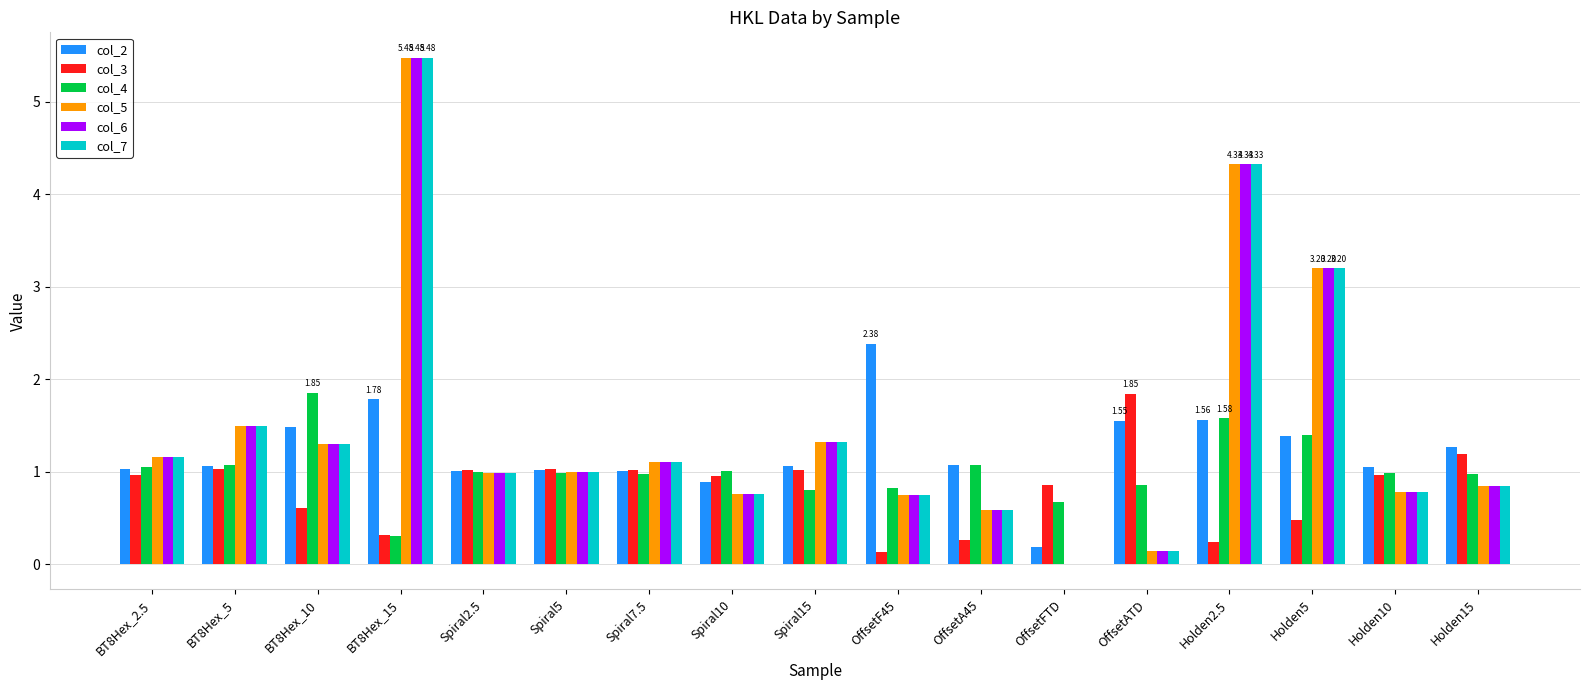

Between OffsetF45 and OffsetATD, which series saw the biggest shift?

col_3